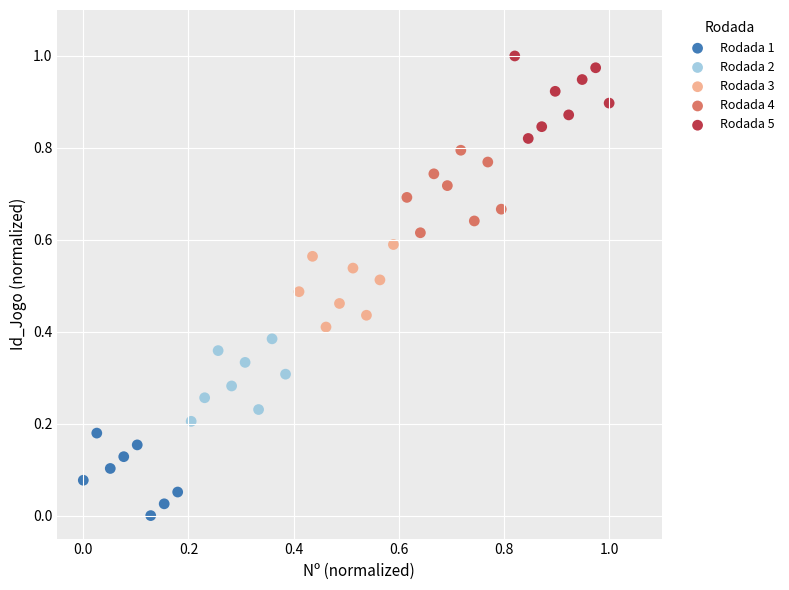

Which series reaches the maximum Y coordinate?

Rodada 5